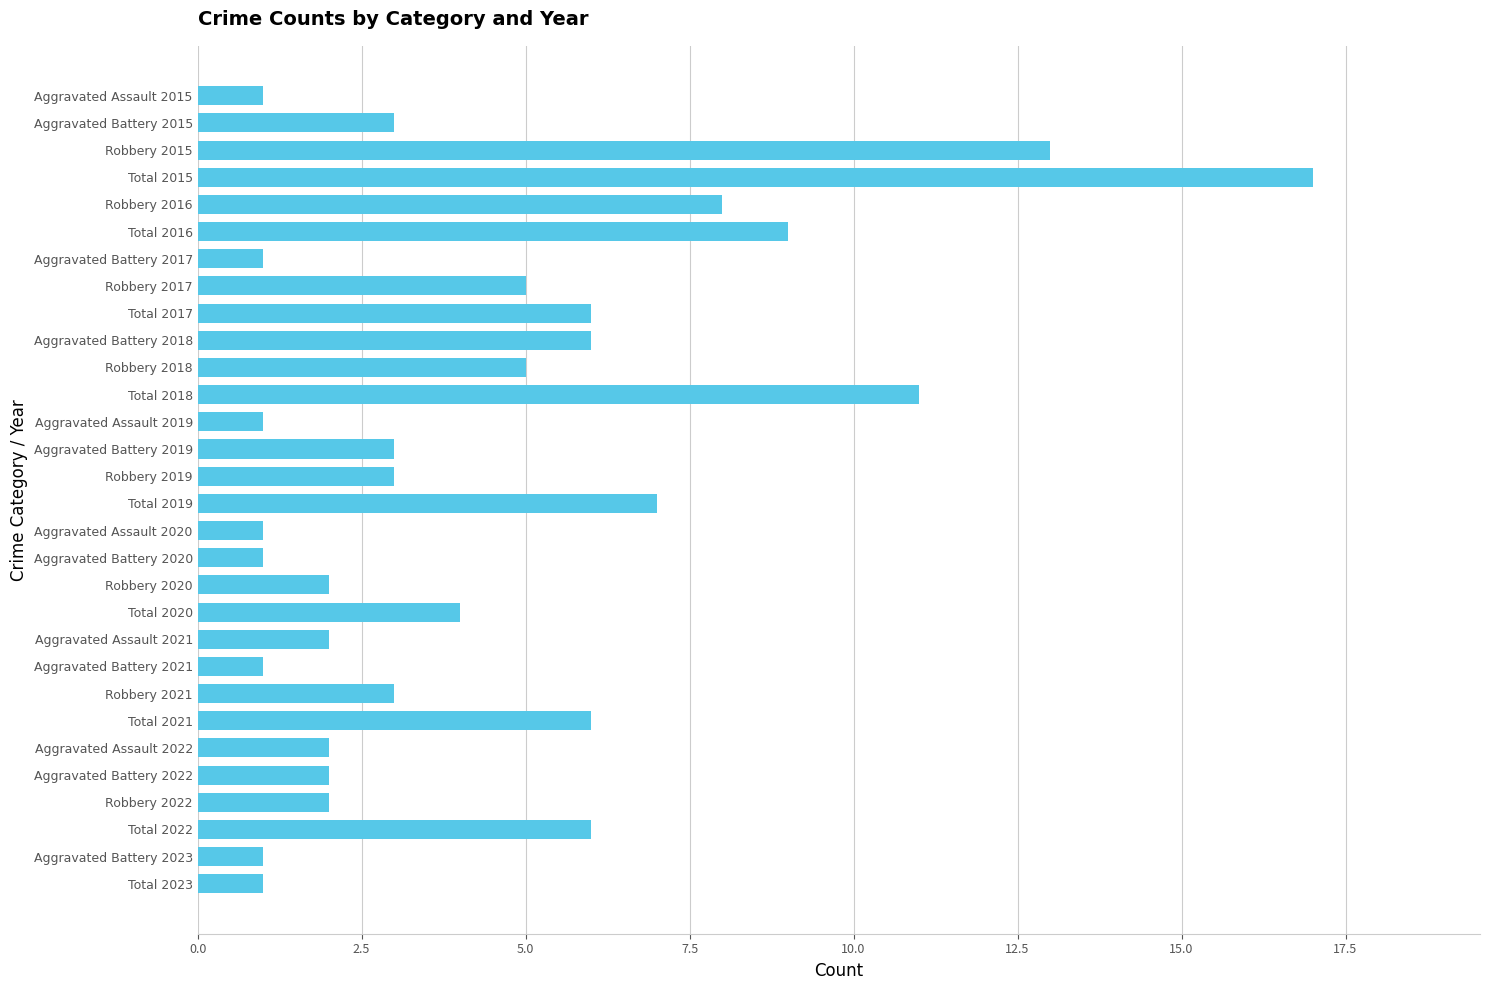

What is the value of the 10th bar from the top?

6